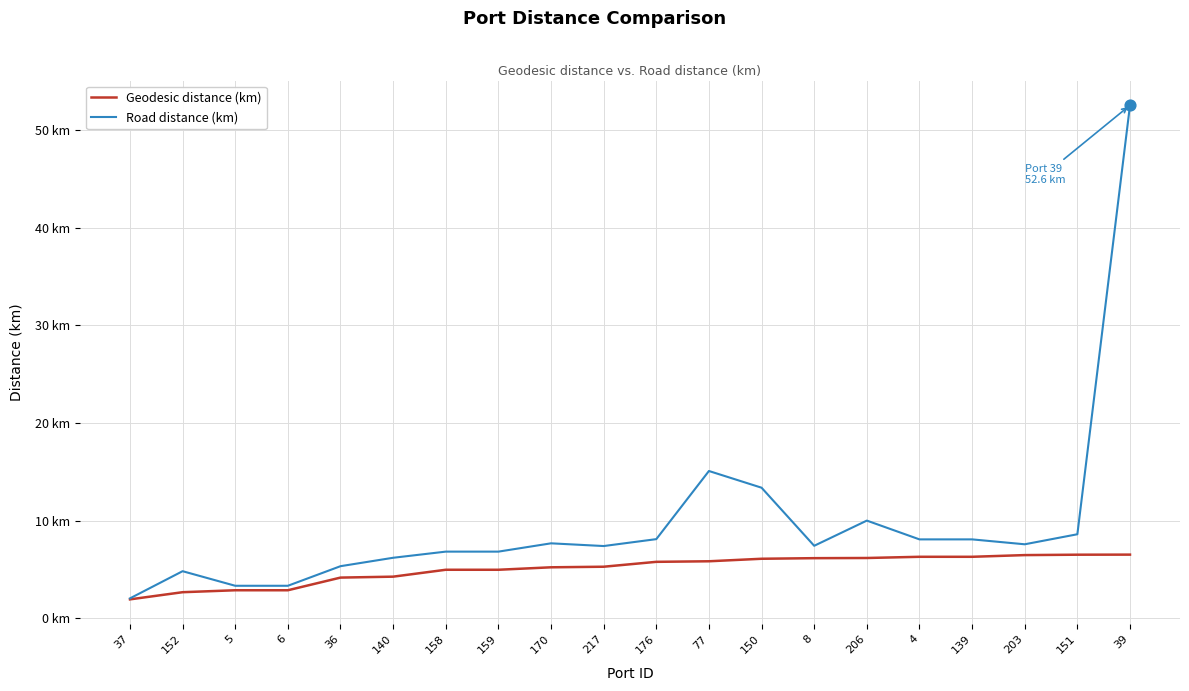

What are all the series names shown in the legend?

Geodesic distance (km), Road distance (km)